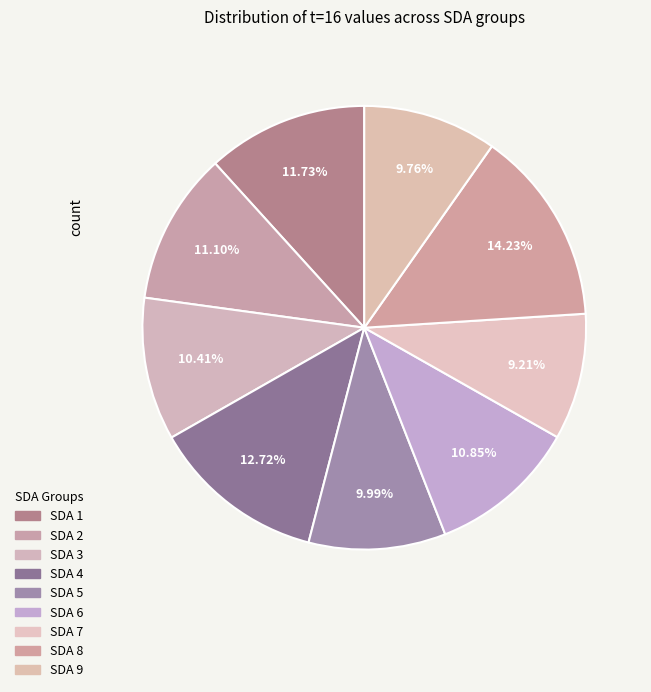

How many slices are in this pie chart?

9